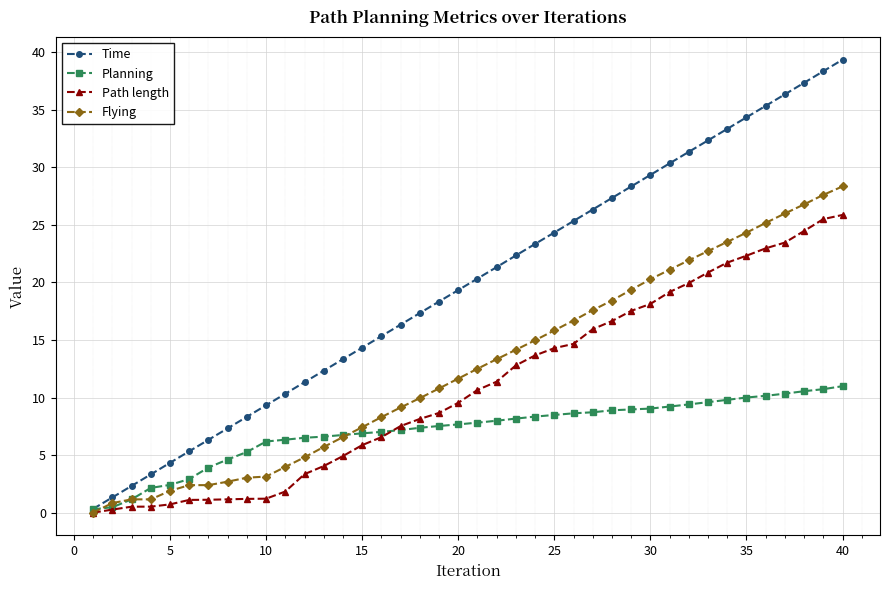

Is this an area chart (filled region under the line)?

No